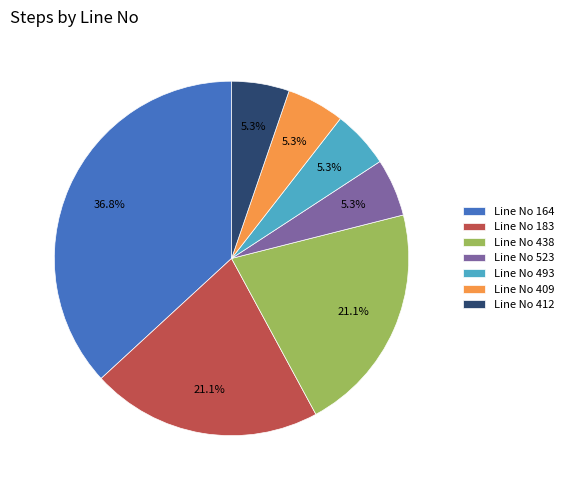

Is there any slice that represents more than half of the pie?

No